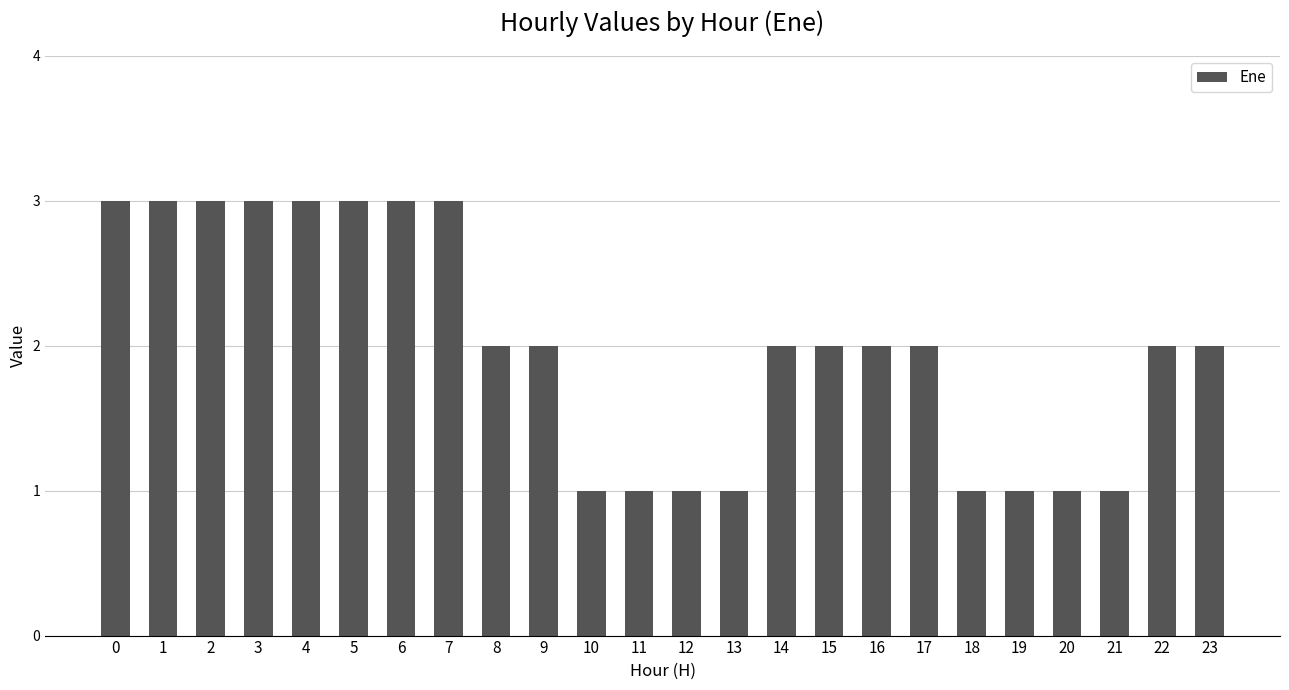

Reading left to right, list all the values displayed in this chart.

0=3	1=3	2=3	3=3	4=3	5=3	6=3	7=3	8=2	9=2	10=1	11=1	12=1	13=1	14=2	15=2	16=2	17=2	18=1	19=1	20=1	21=1	22=2	23=2